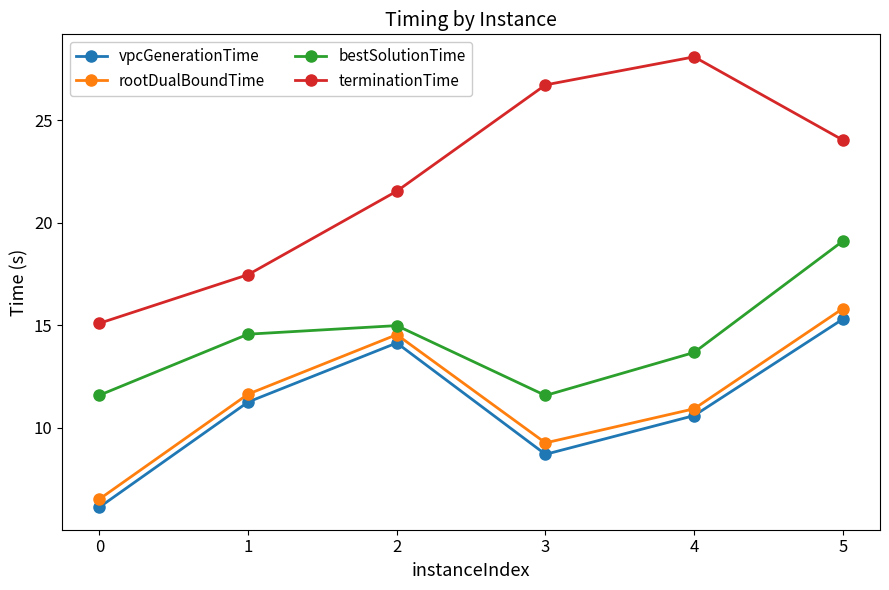

Rank the series by their maximum value, from highest to lowest.

terminationTime, bestSolutionTime, rootDualBoundTime, vpcGenerationTime